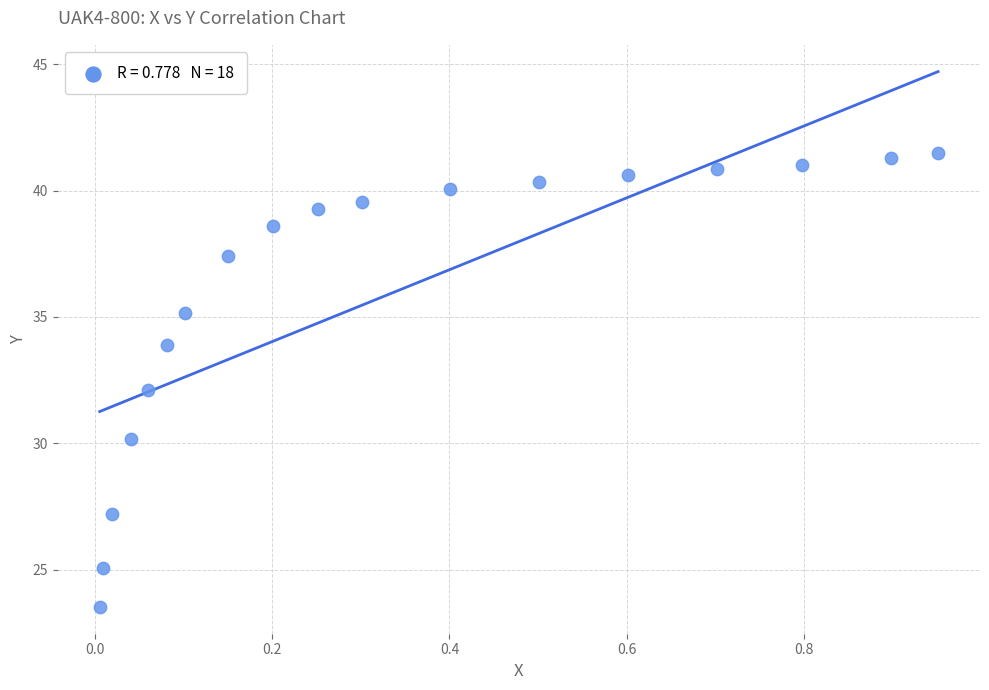

What is the range of Y values (max minus min)?

18.0